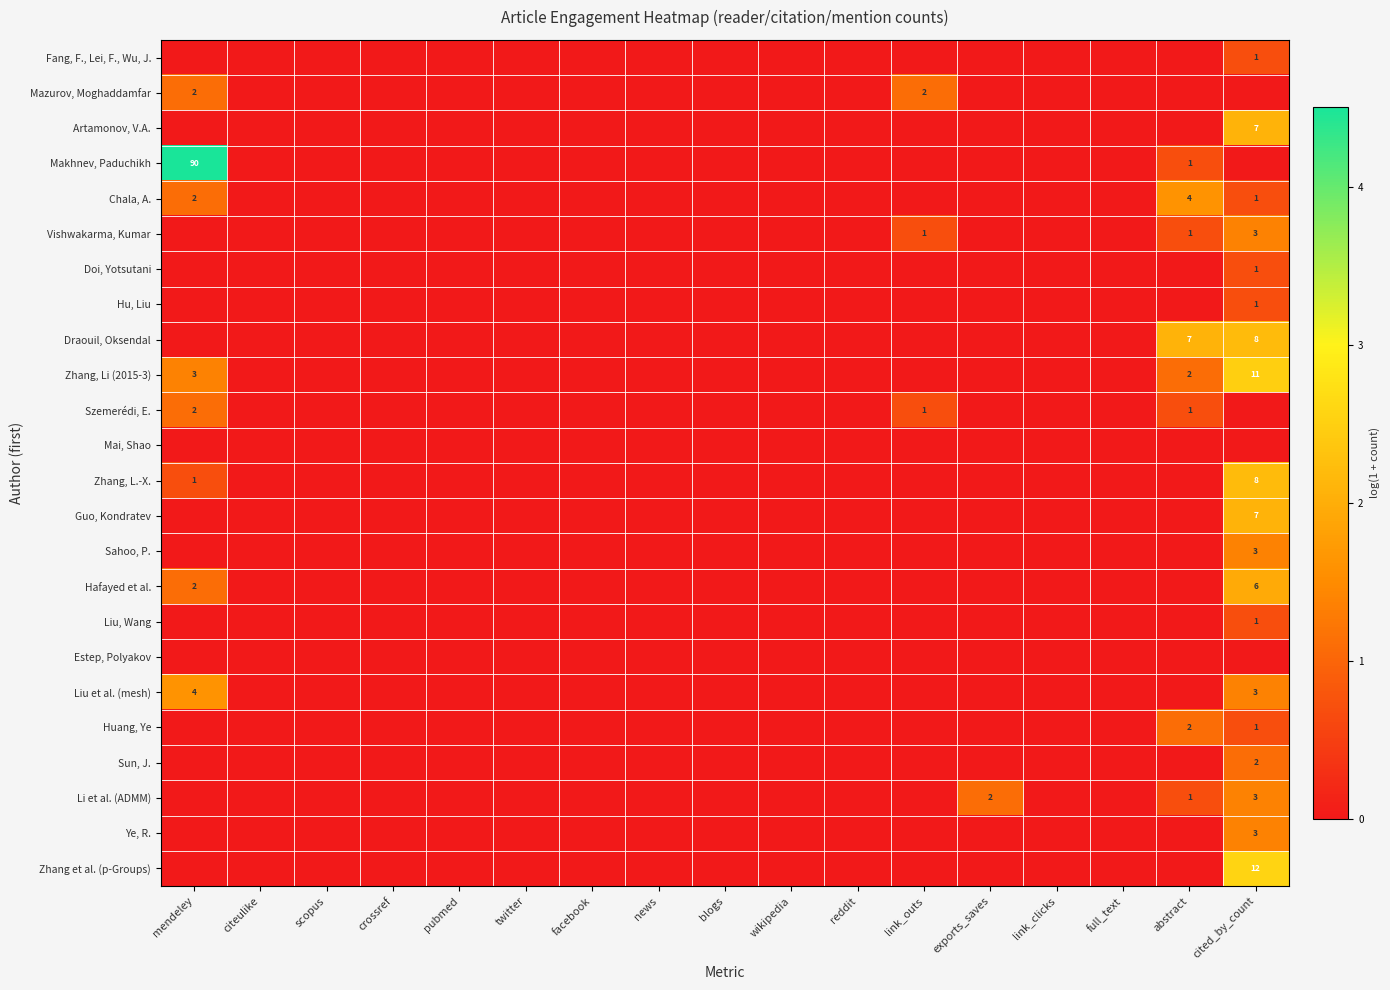

The Zhang et al. (p-Groups) series shows 4 at cited_by_count. True or false?

False